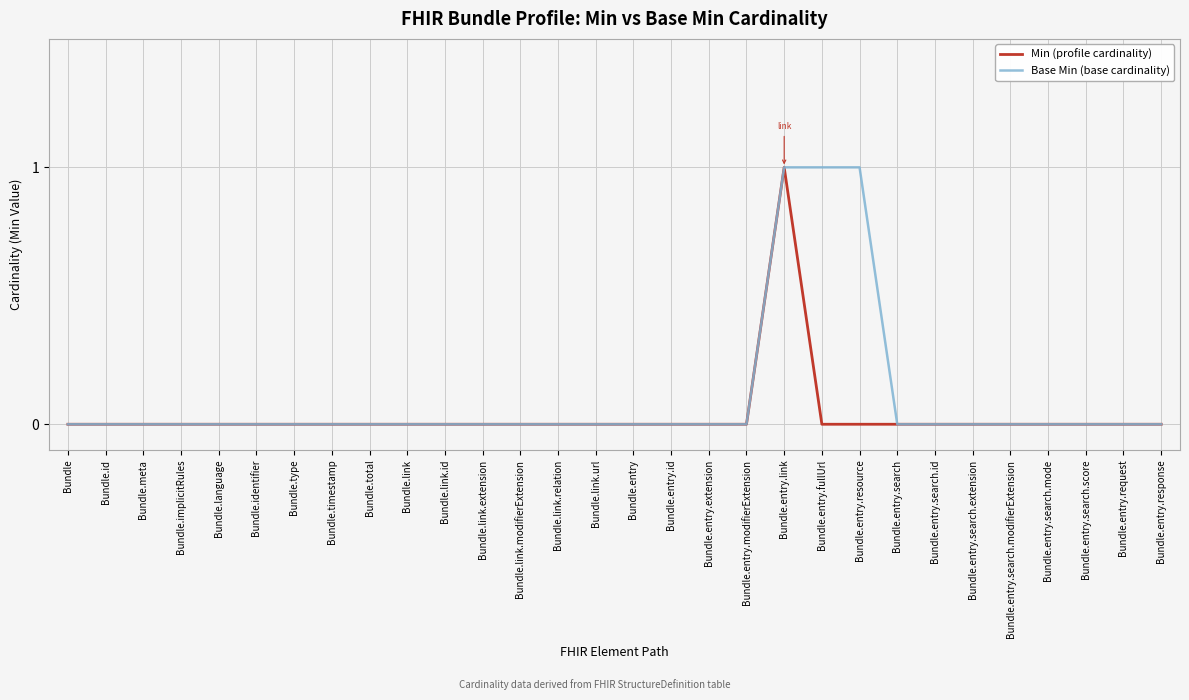

How many lines are shown in the chart?

2